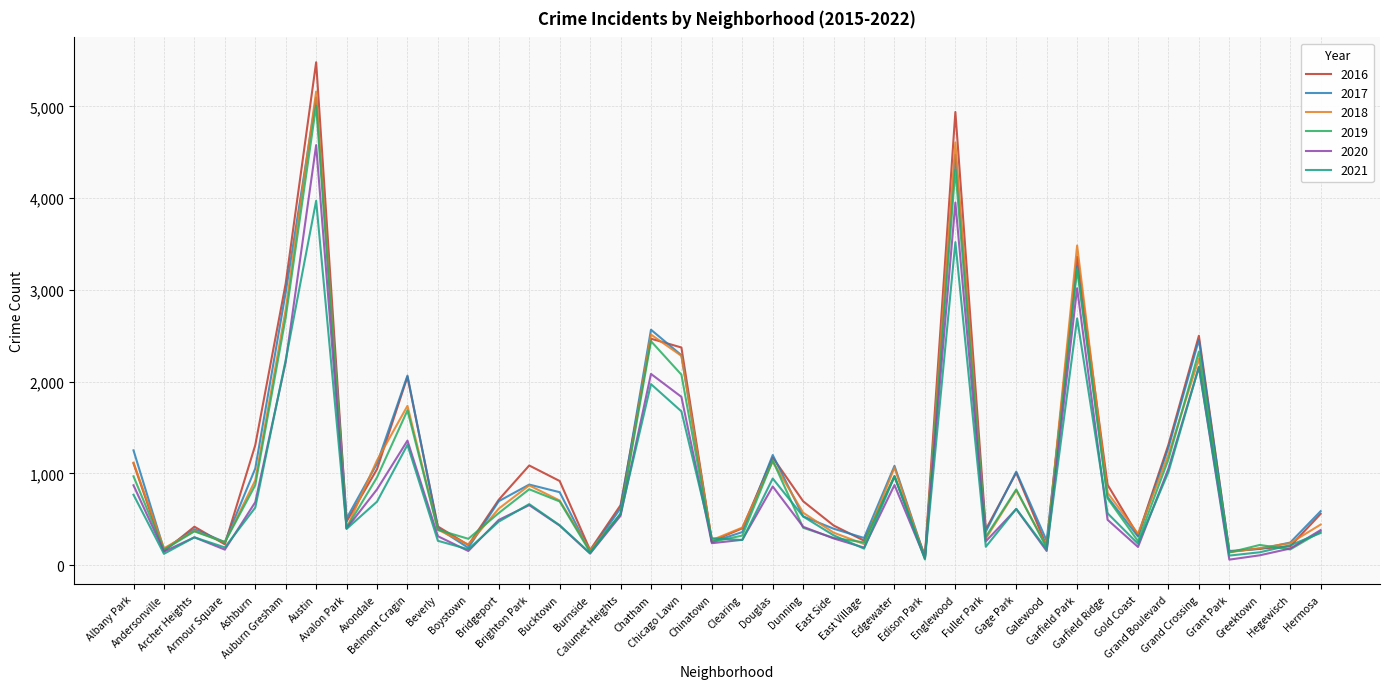

Which series has the largest range (max minus min)?

2016